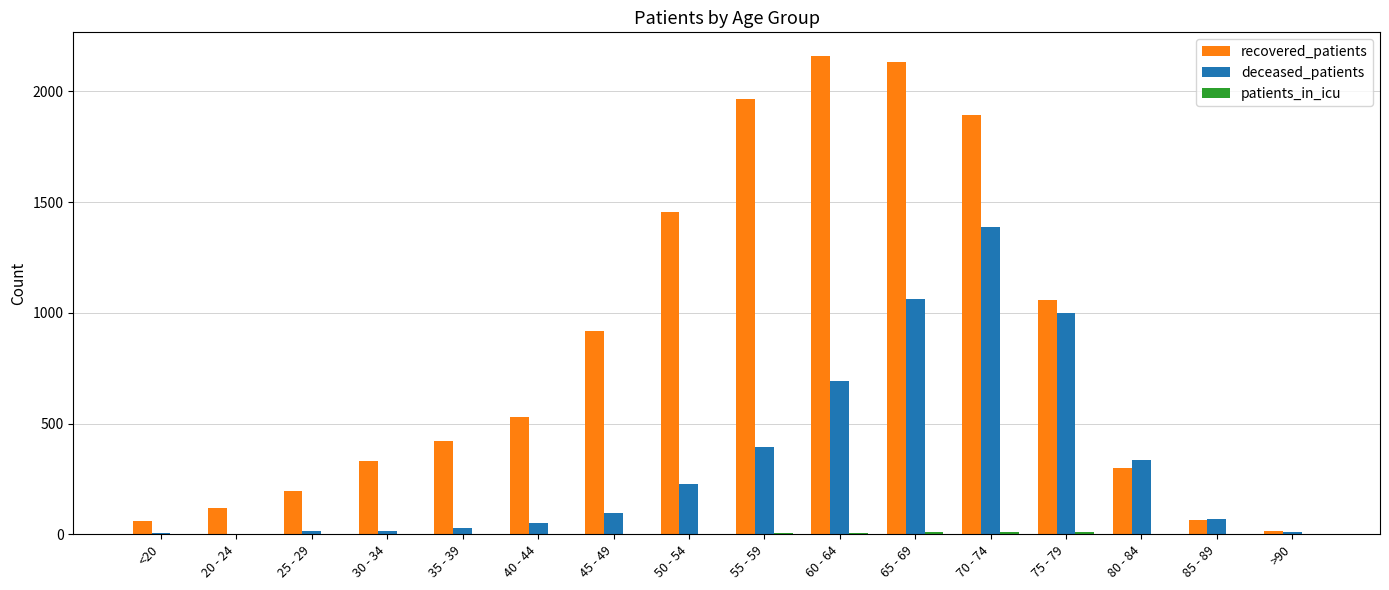

At which label is deceased_patients closest to 695?

60 - 64